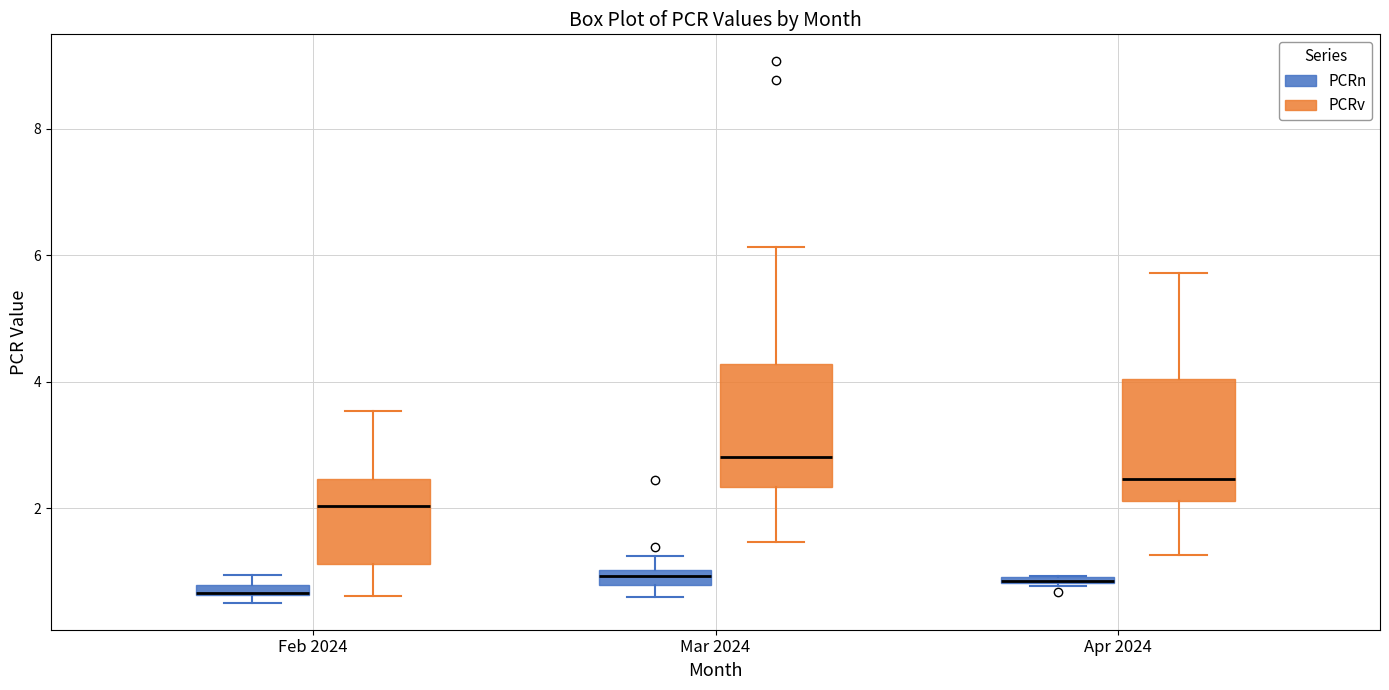

Where is the upper edge of the box for Feb 2024 (PCRn) on the y-axis? The values are not printed on the chart, so give them approximately, as read against the axis.

0.8